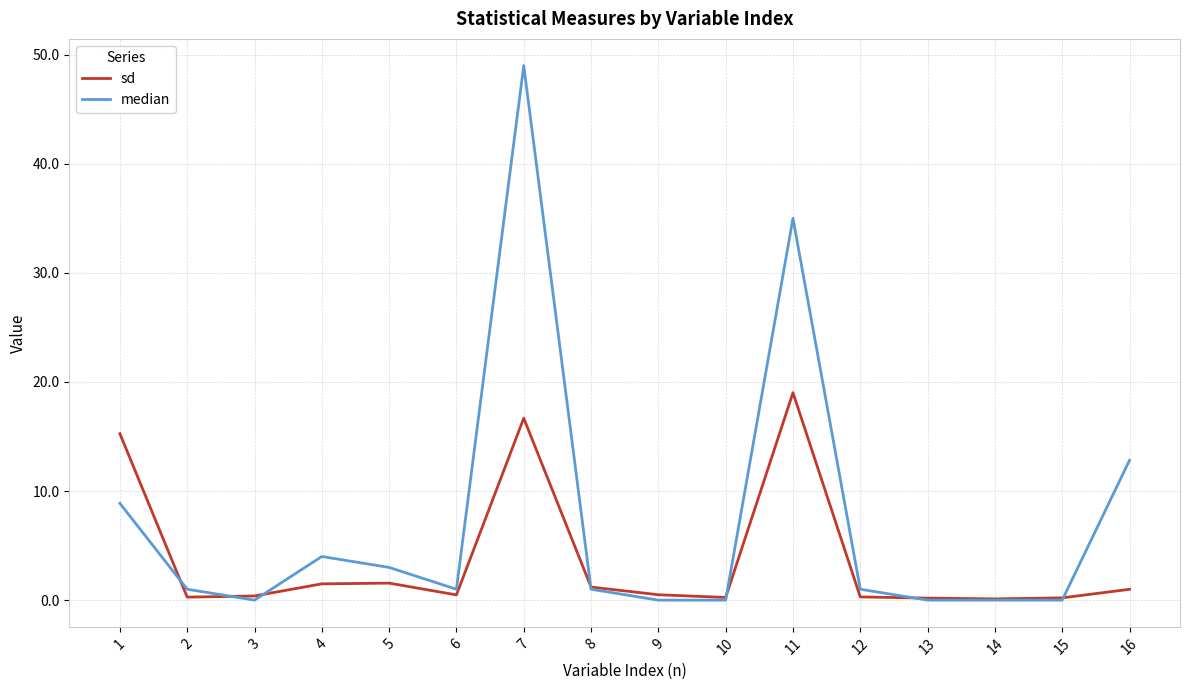

List the series in order of their peak value, lowest first.

sd, median